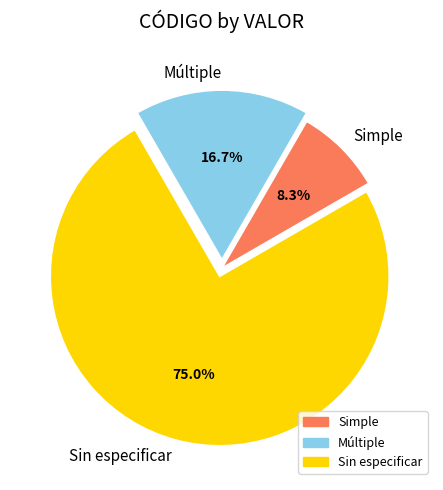

What is the ratio of the value at Sin especificar to the value at Múltiple?

4.5